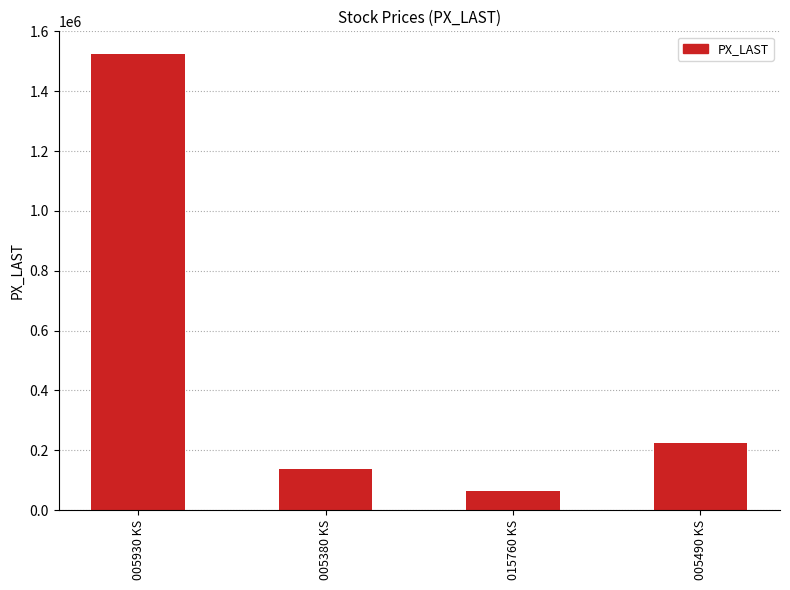

What is the difference between the maximum and minimum values?

1461900